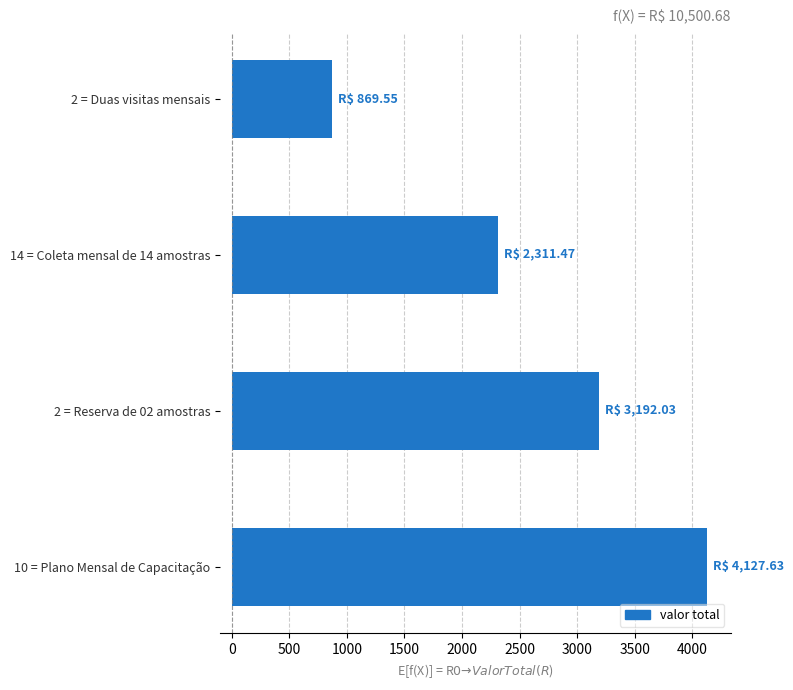

What is the average value?

2625.2